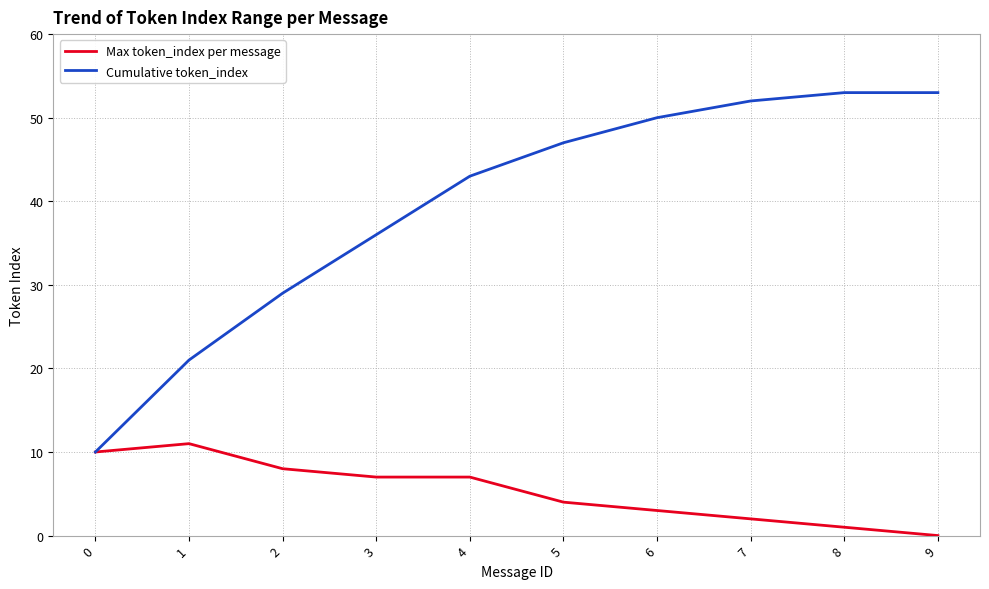

What is the difference between the highest and lowest values at 5?

43